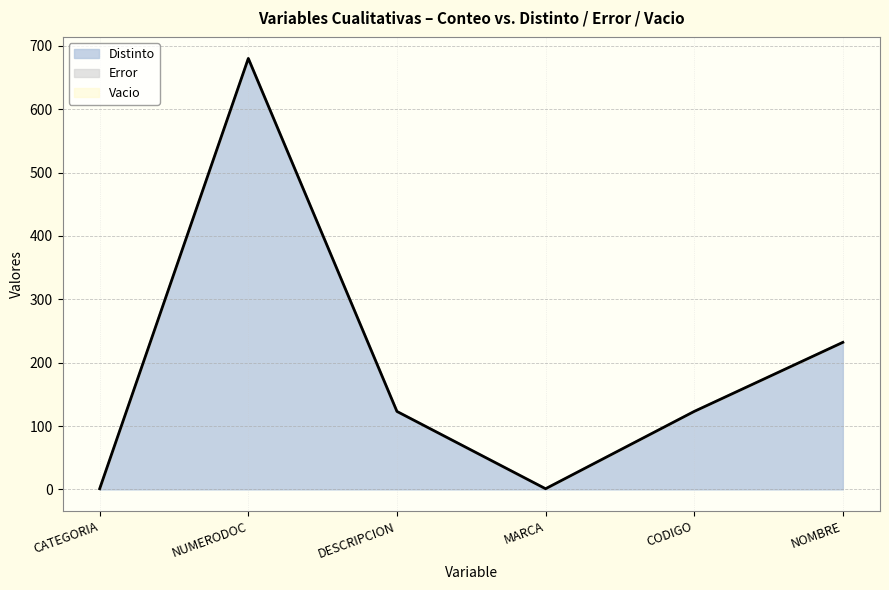

How many series are shown in this chart?

3